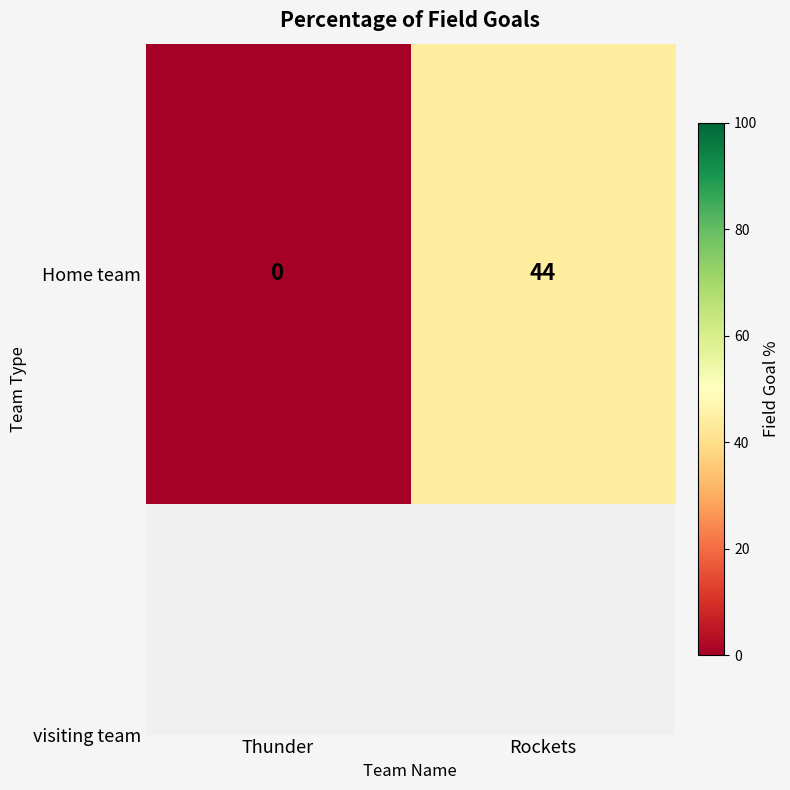

At which category does the chart reach its peak across all series?

Rockets